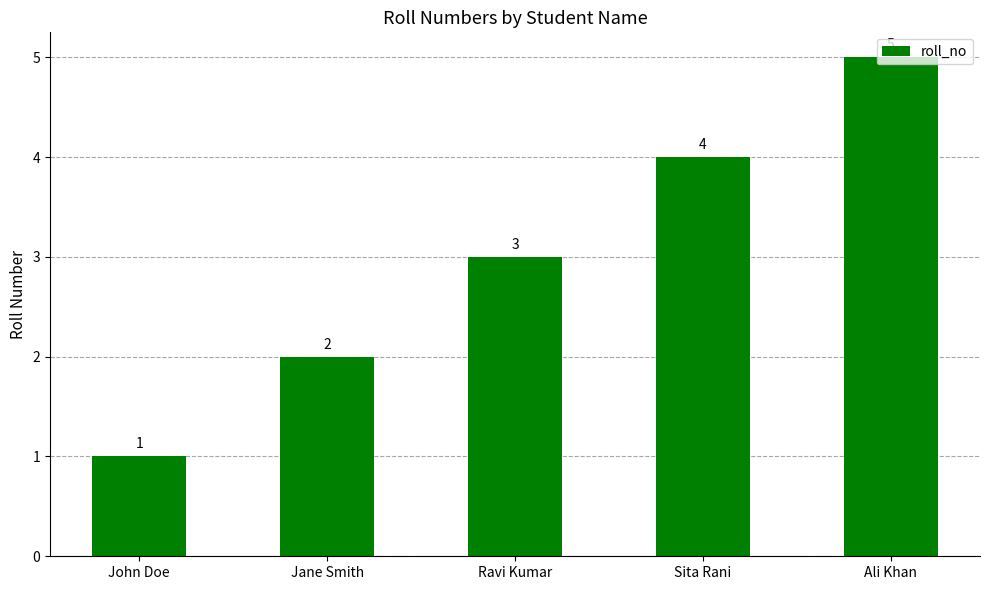

List the labels in order of value, smallest first.

John Doe, Jane Smith, Ravi Kumar, Sita Rani, Ali Khan